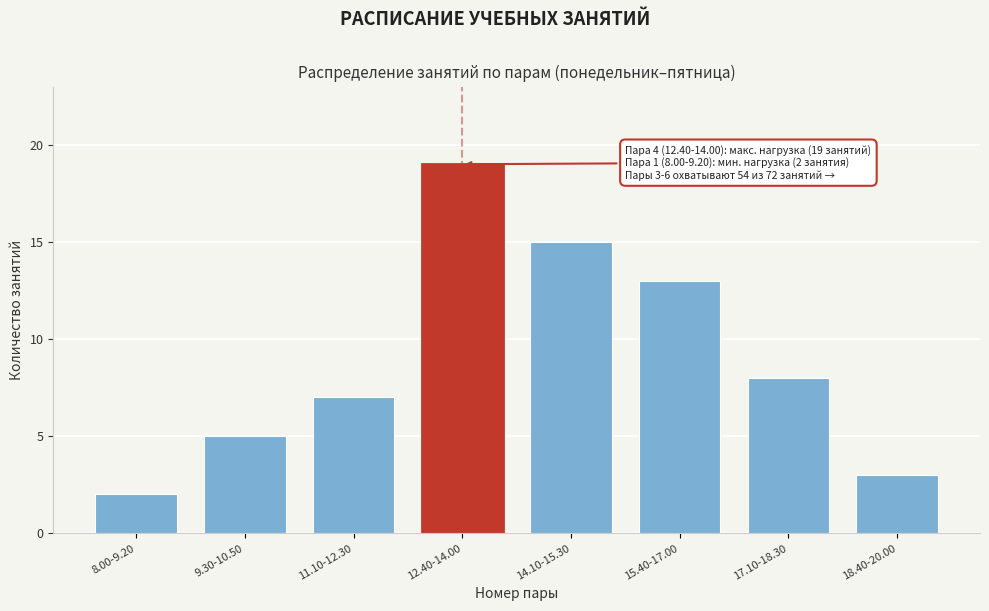

Reading right to left, transcribe all the data shown in this chart.

18.40-20.00=3	17.10-18.30=8	15.40-17.00=13	14.10-15.30=15	12.40-14.00=19	11.10-12.30=7	9.30-10.50=5	8.00-9.20=2